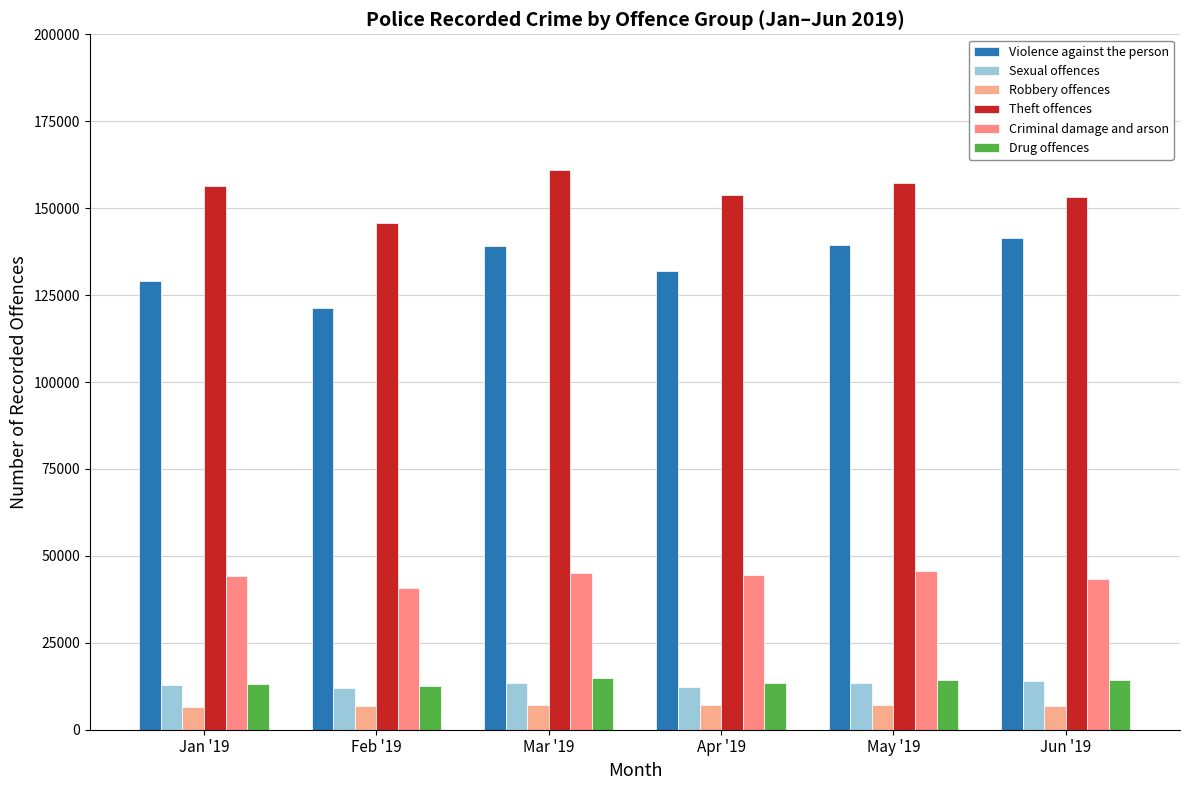

How many groups of bars are there?

6